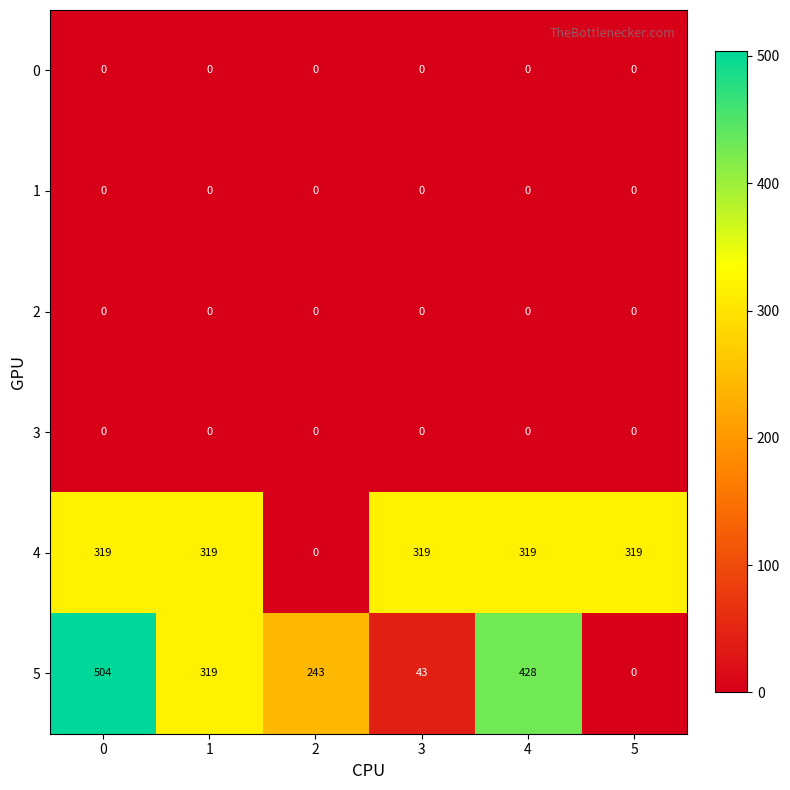

What is the difference between the highest and lowest values at 1?

319